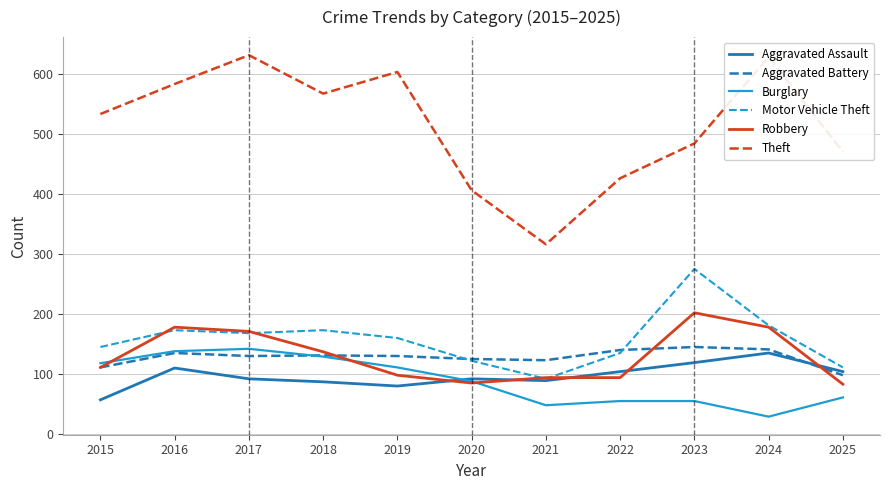

What is the maximum value for Theft?

631